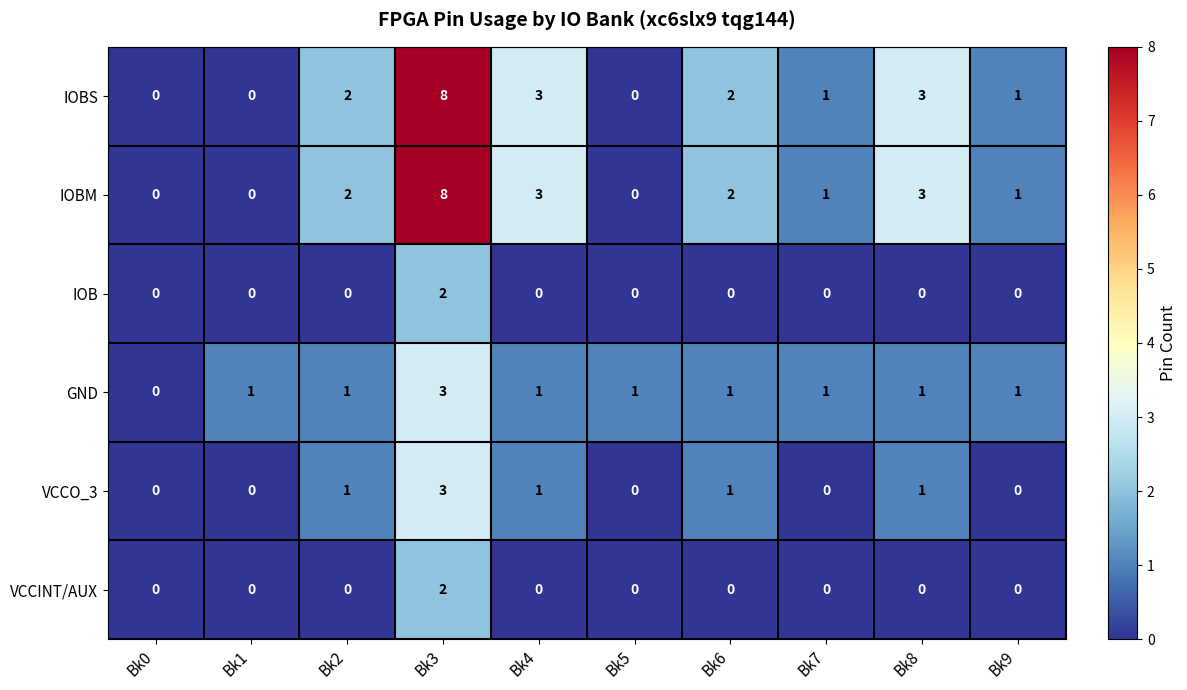

Which series changed the most between Bk0 and Bk5?

GND